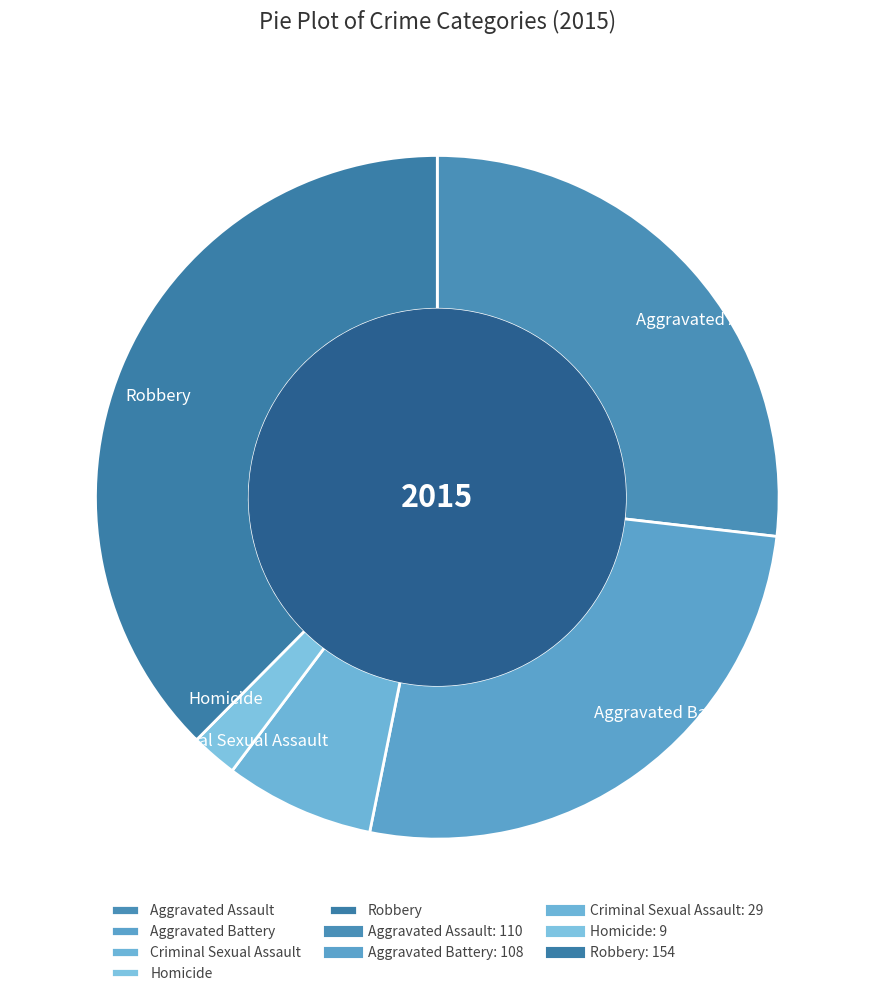

True or false: Robbery accounts for 25% of the total.

False